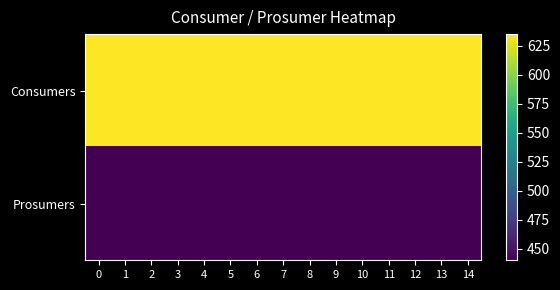

What is the spread (max minus min) of values at 14?

195